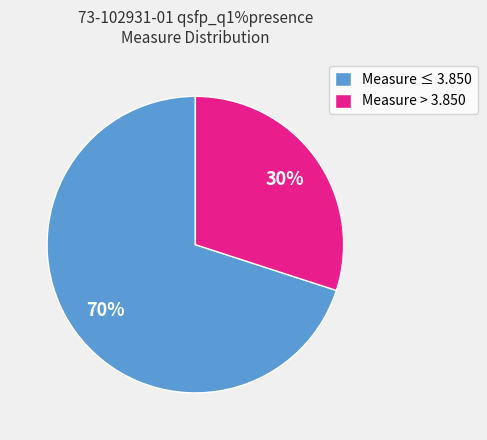

Which category has the biggest portion of the pie?

Measure ≤ 3.850